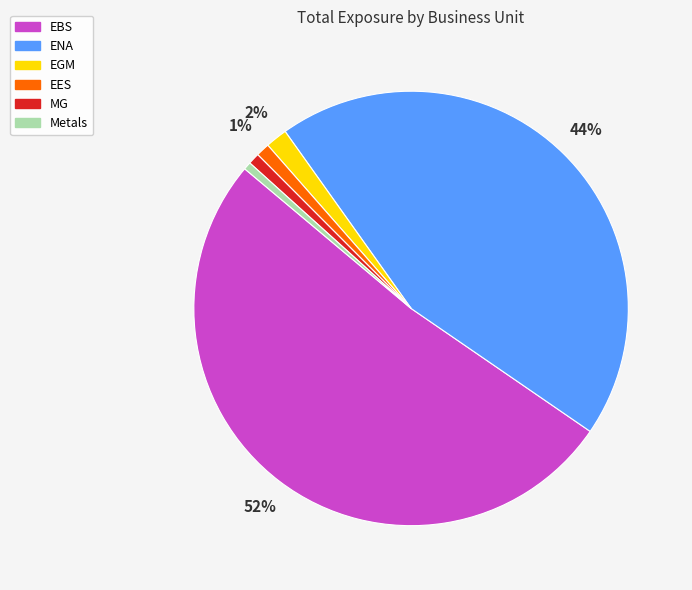

To the nearest percent, what is the average slice percentage?

17%